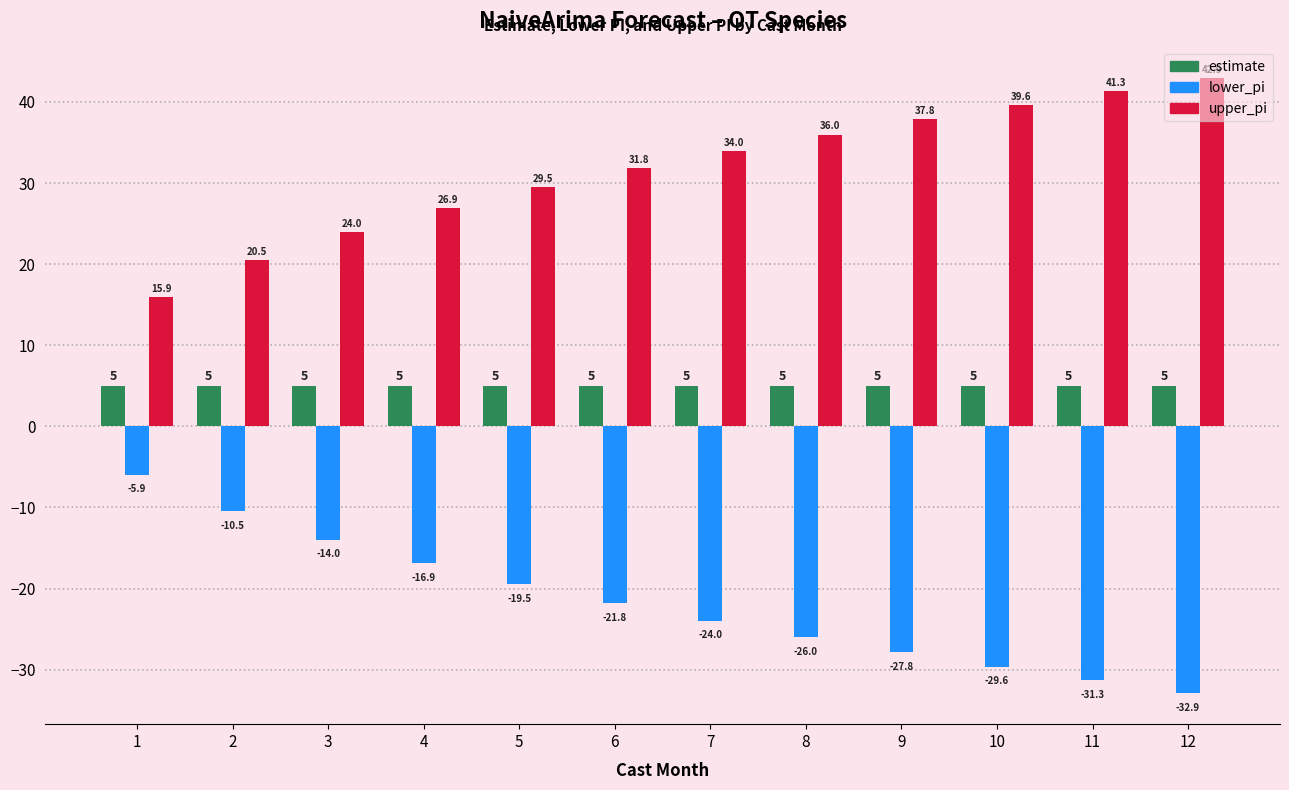

Which category has the highest value across all series?

12